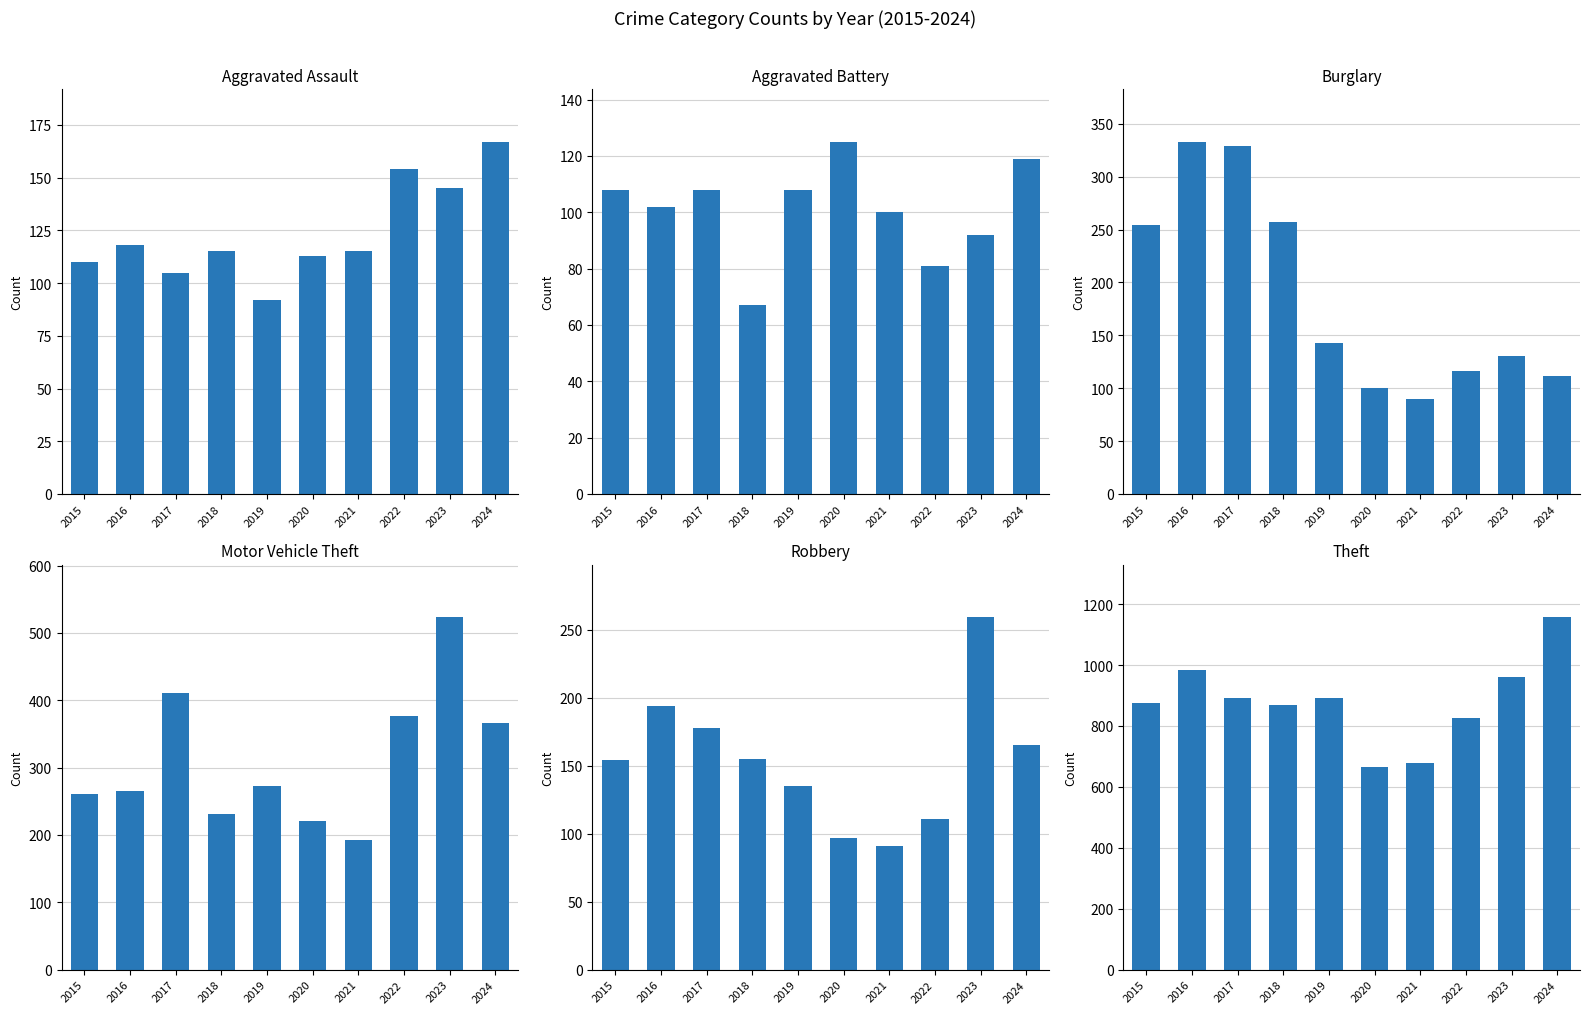

What is the sum of all Robbery values?

1539